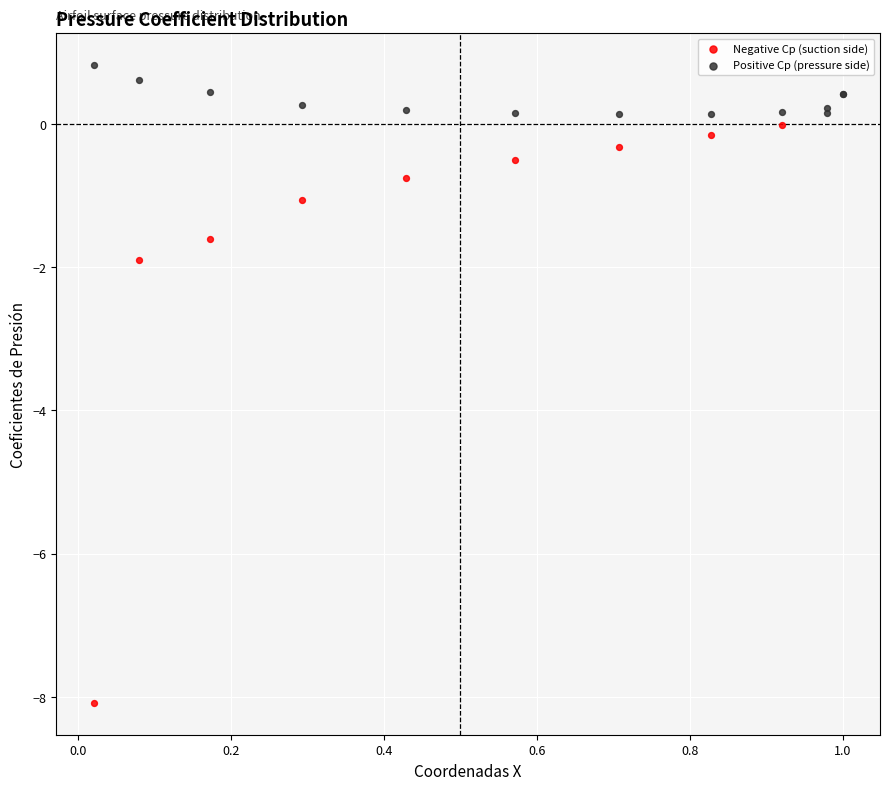

Which series has the largest Y range (max minus min)?

Negative Cp (suction side)